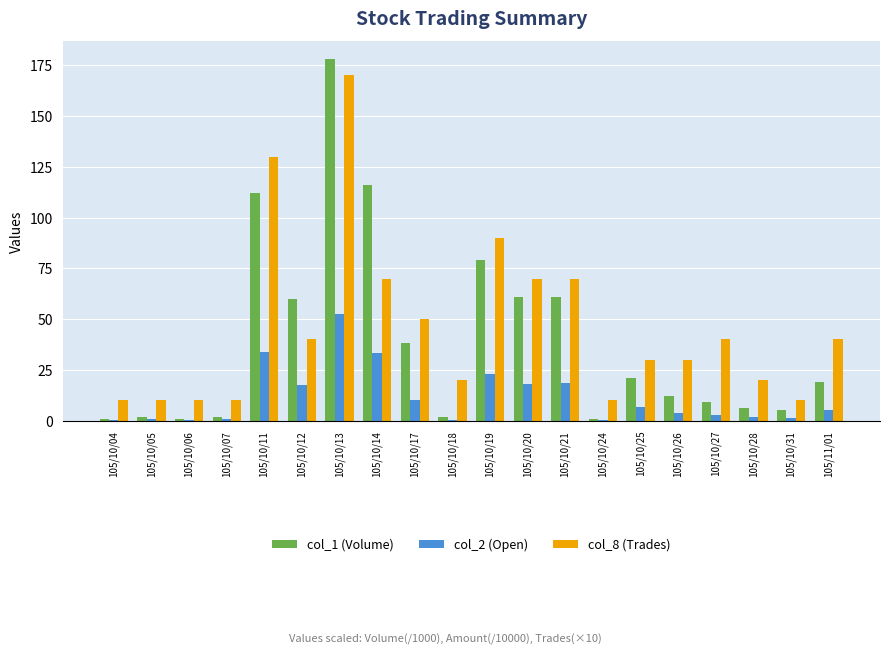

At which category is the sum across all series the highest?

105/10/13